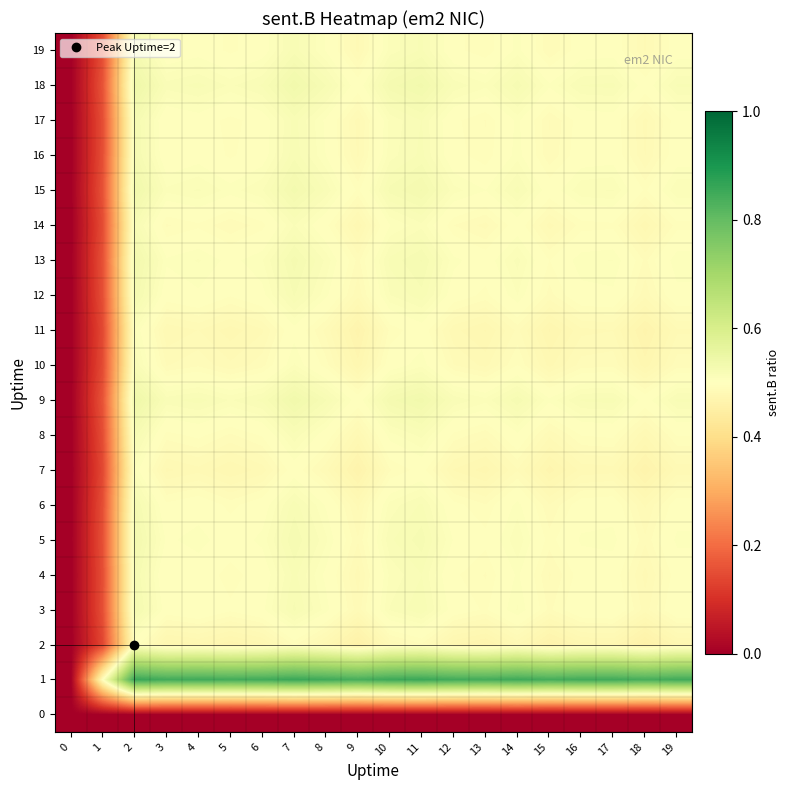

How many distinct data groups are displayed?

20